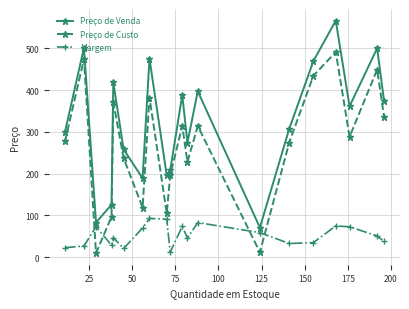

Which series has the largest total across all categories?

Preço de Venda